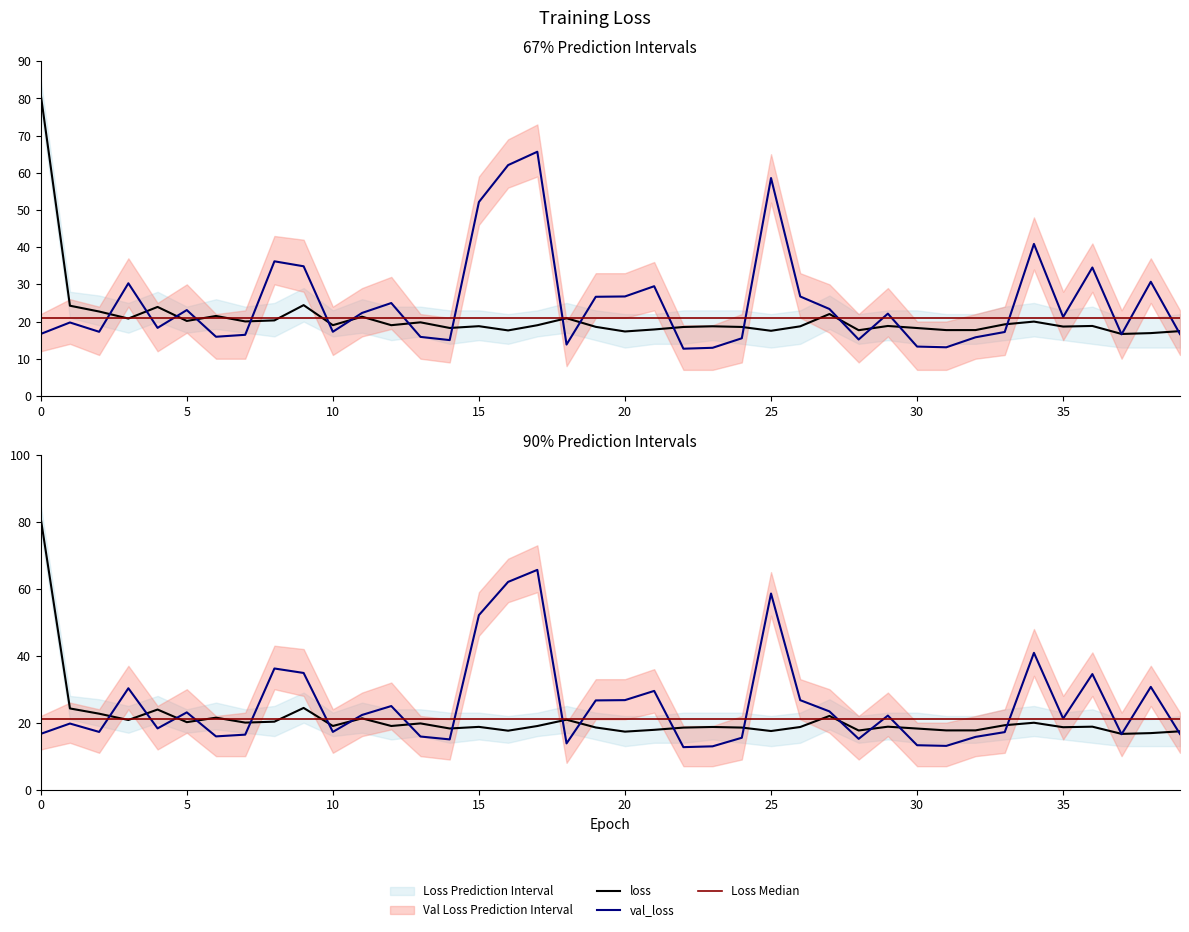

What is the label of the 35th point from the left?

34